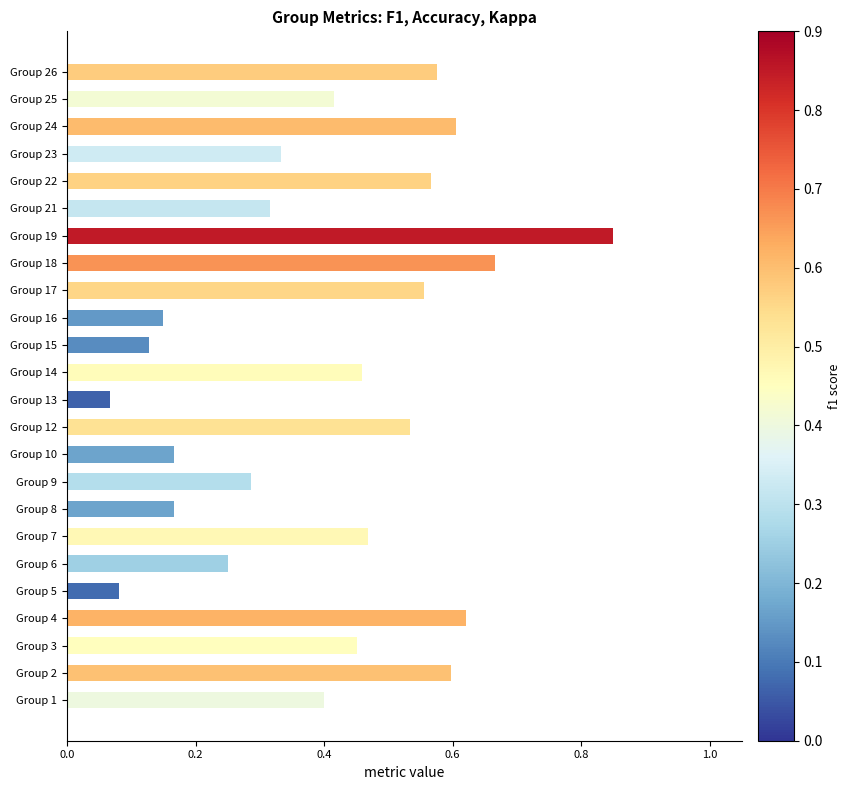

Which category has the highest value across all series?

Group 19